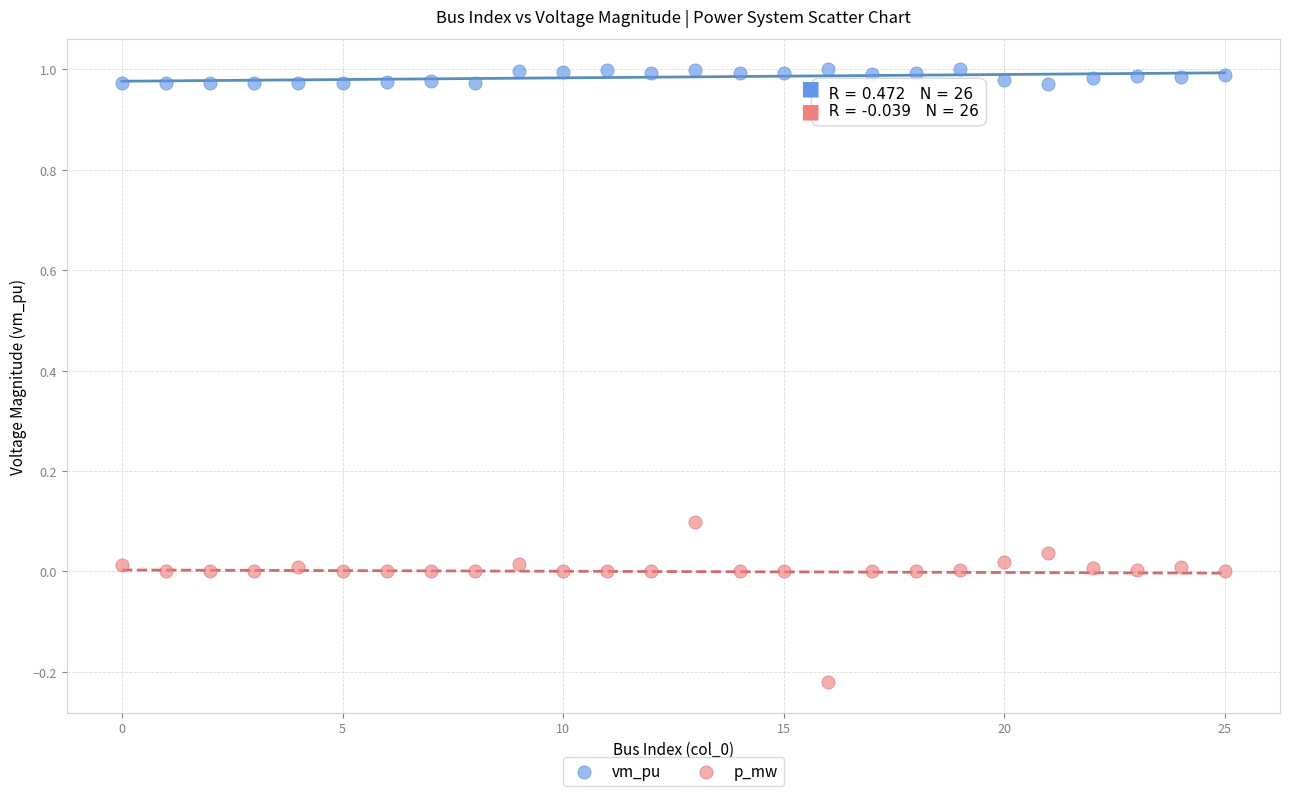

Across all data points, what is the range of Y values (max minus min)?

1.2